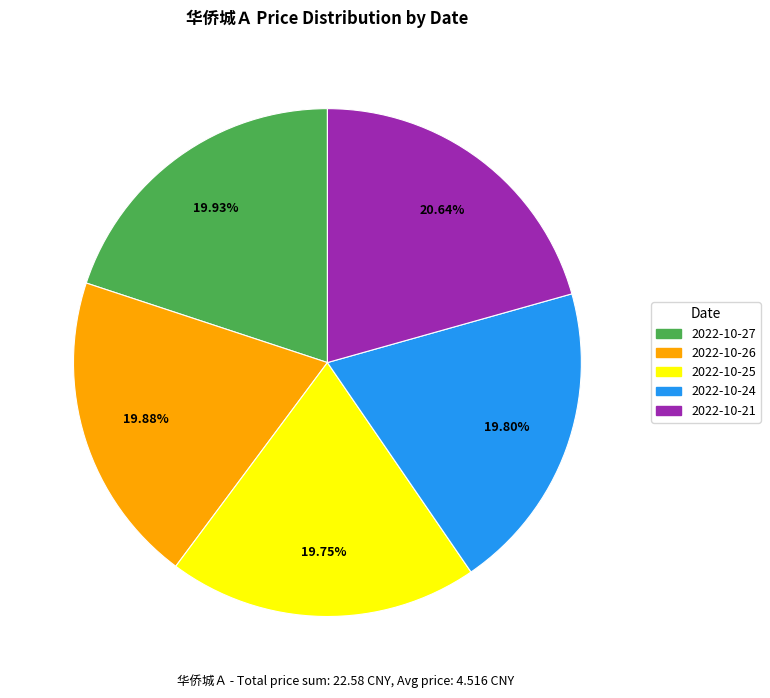

Between 2022-10-25 and 2022-10-21, which is larger?

2022-10-21